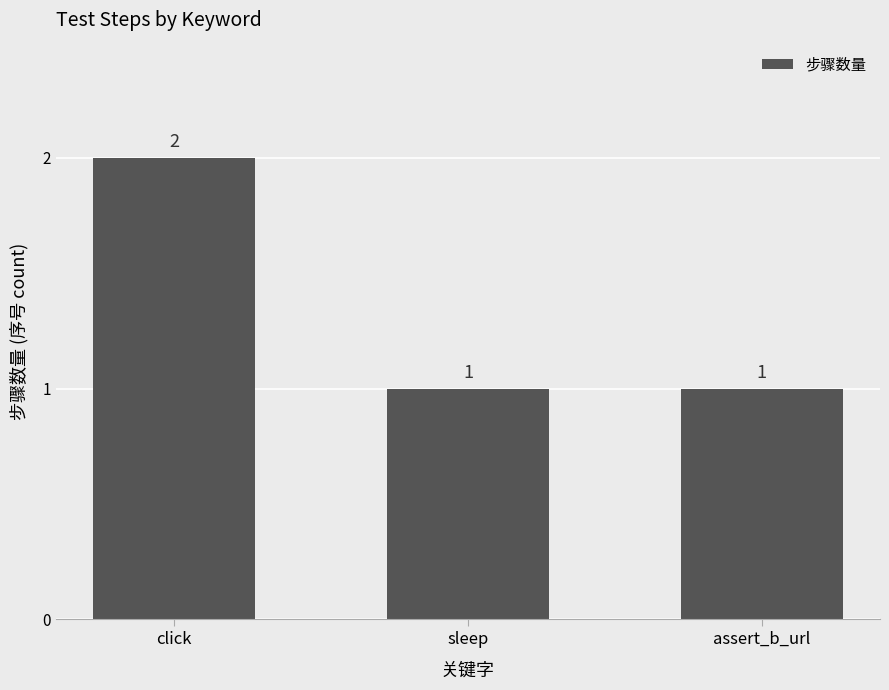

What is the sum of the values at click and sleep?

3